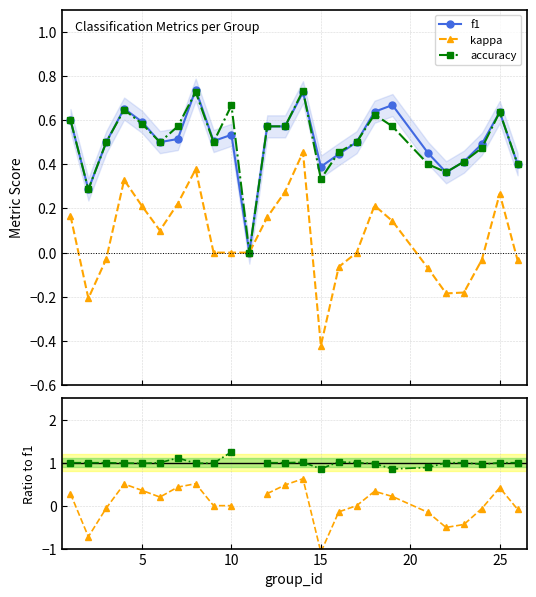

True or false: accuracy has more than 0 interior local peaks.

True